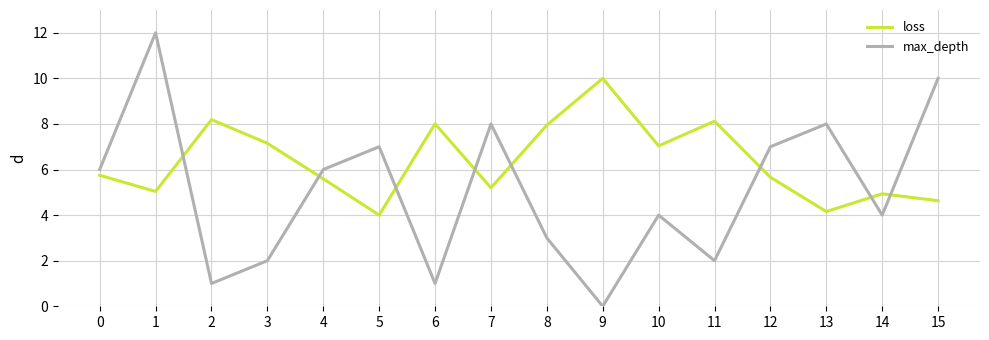

What is the greatest value displayed?

12.0